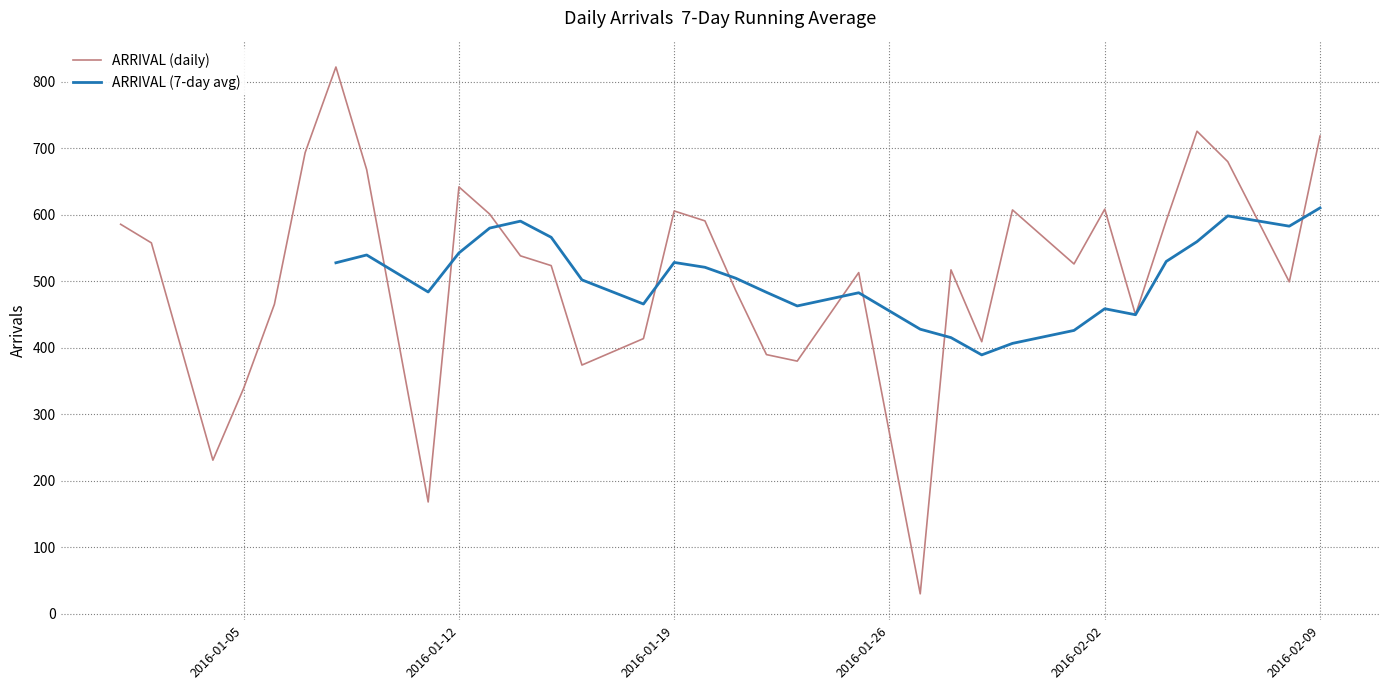

How many interior local peaks (higher than both neighbors) does the data have?

8